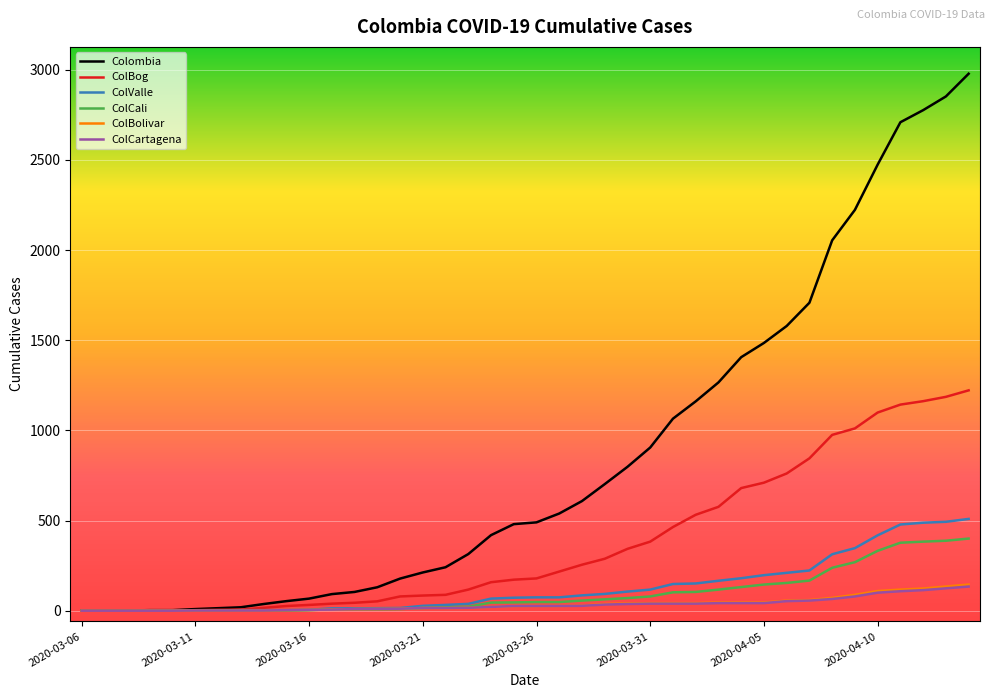

What is the sum of all Colombia values?

34154